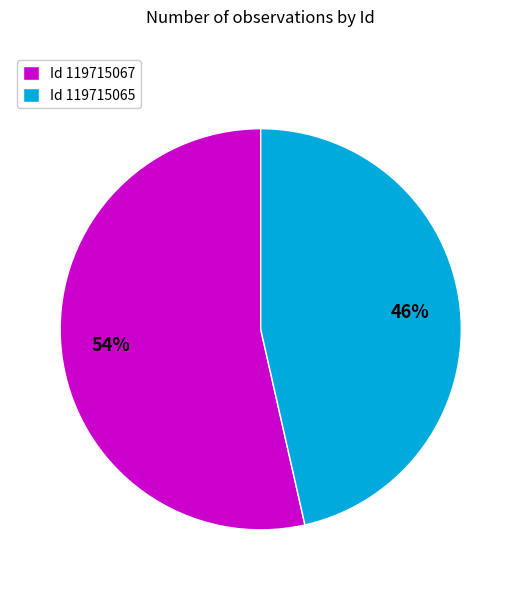

What is the ratio of the value at Id 119715067 to the value at Id 119715065?

1.2